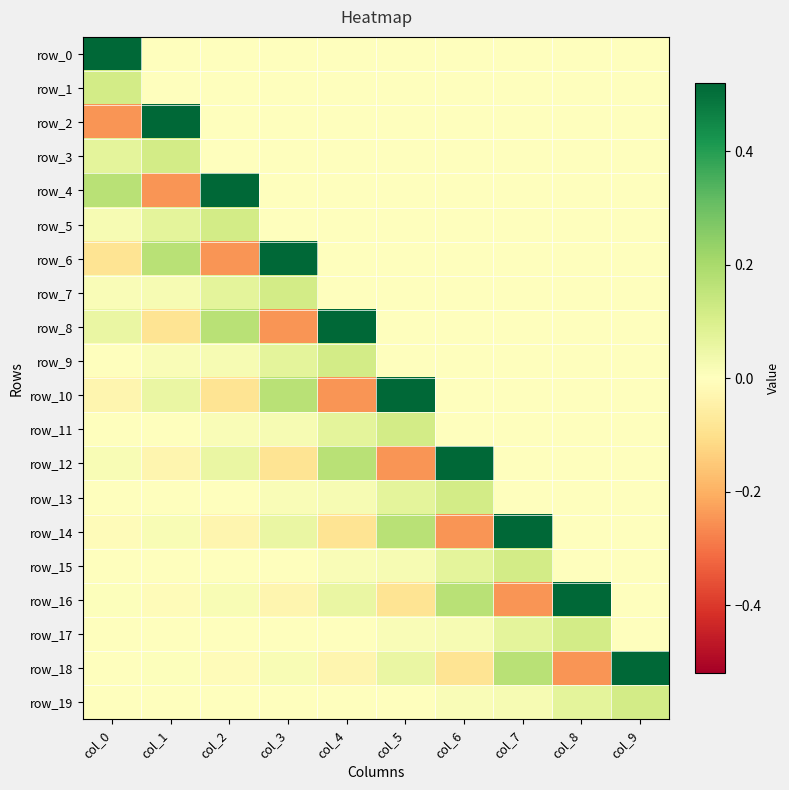

Between col_2 and col_7, which is larger?

col_2